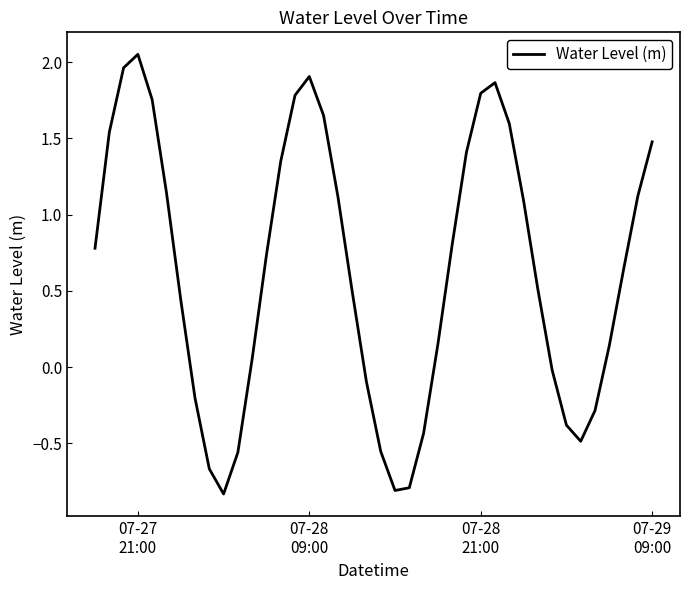

What is the smallest value displayed?

-0.8